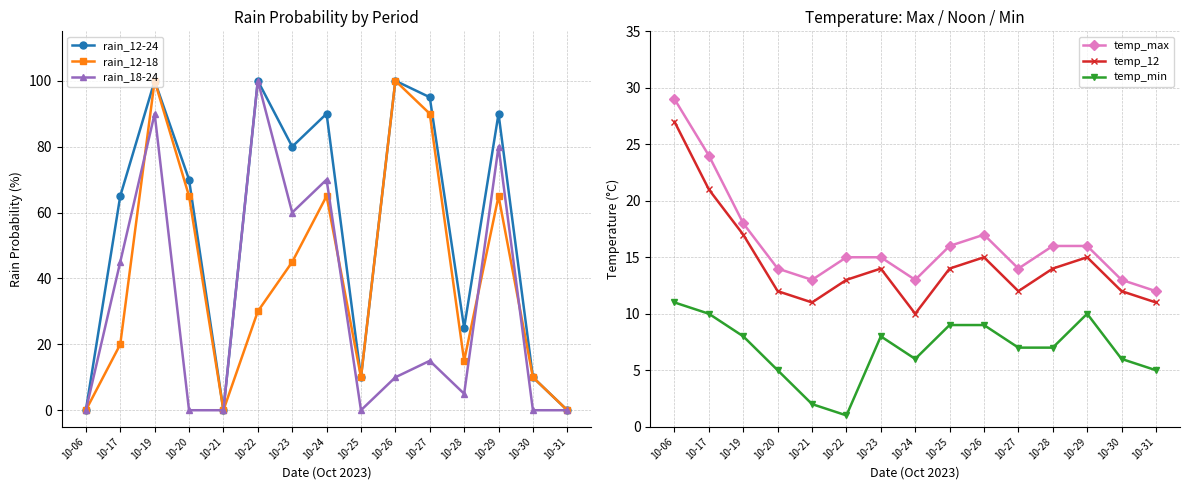

In temp_min, how many points are higher than both neighbors (excluding endpoints)?

2